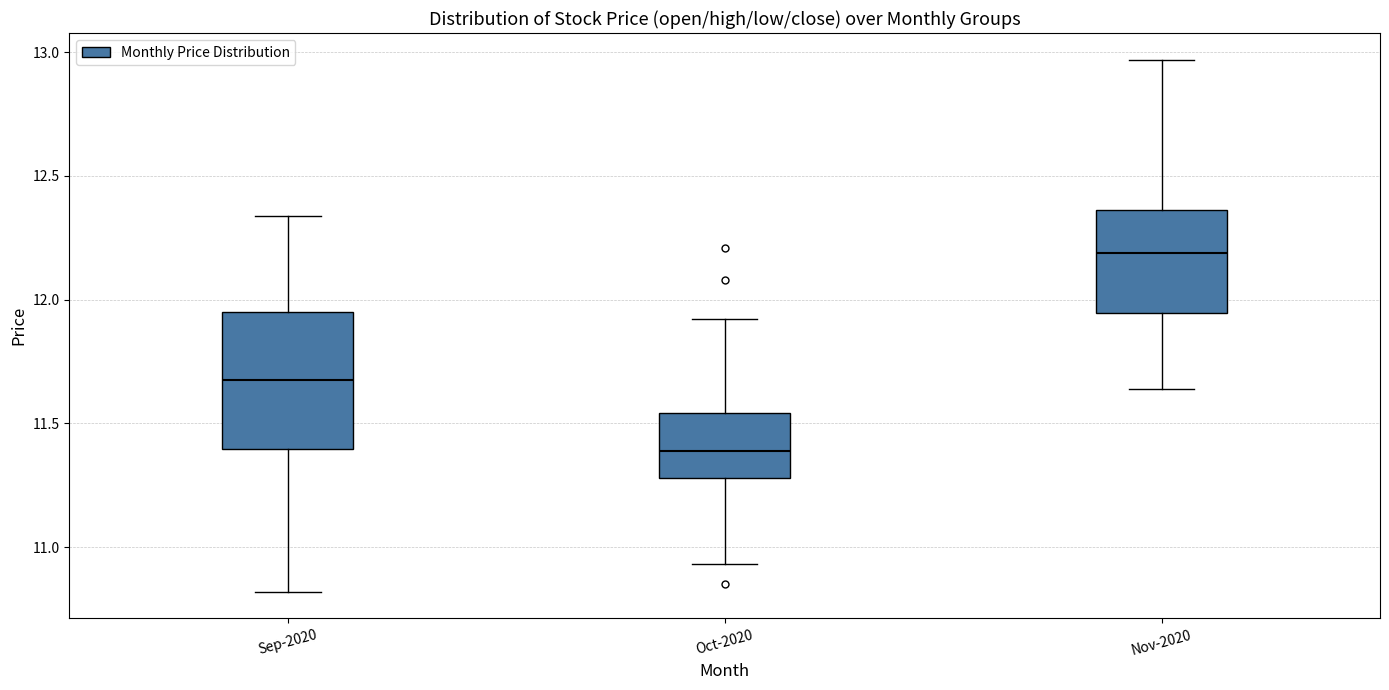

Where does the median line of the box for Oct-2020 sit on the y-axis? The values are not printed on the chart, so give them approximately, as read against the axis.

11.40